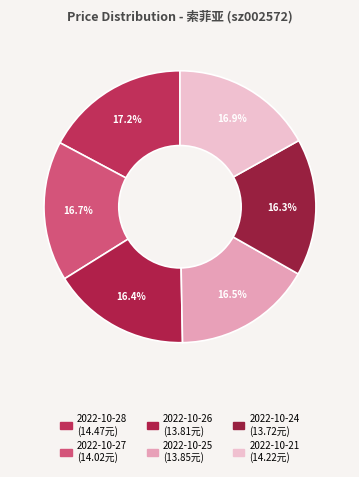

What is the ratio of the value at 2022-10-21 to the value at 2022-10-25?

1.0